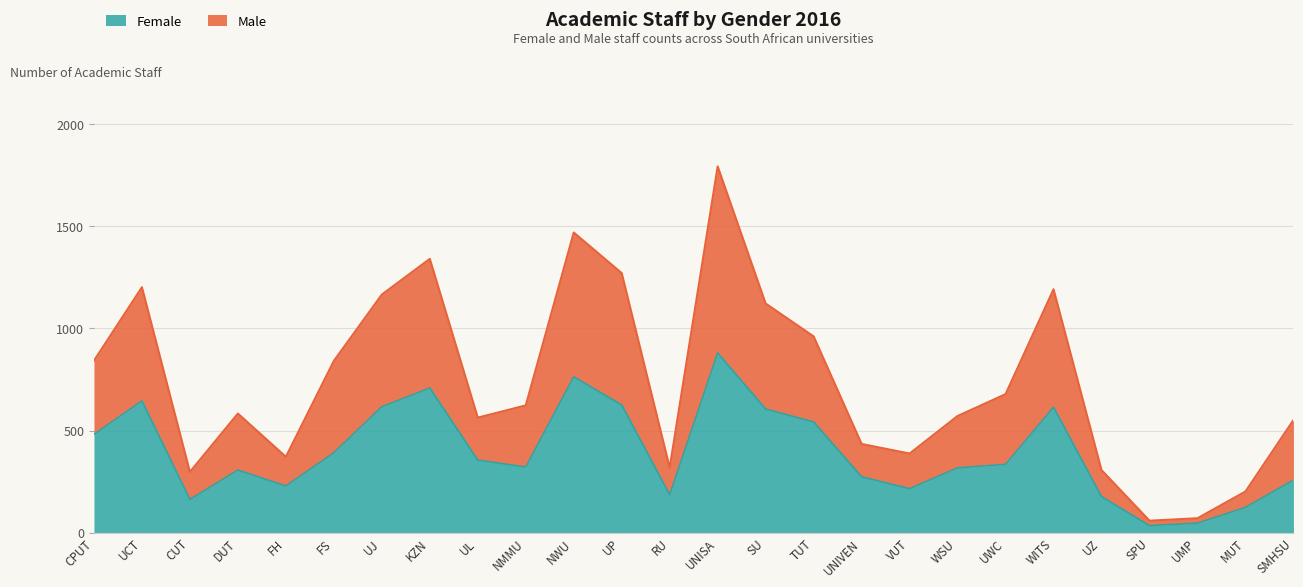

How many lines are shown in the chart?

2